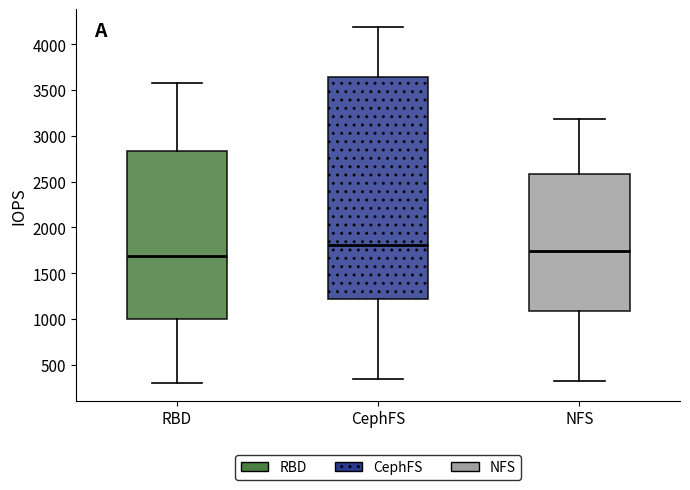

Which box has the lowest median line?

RBD